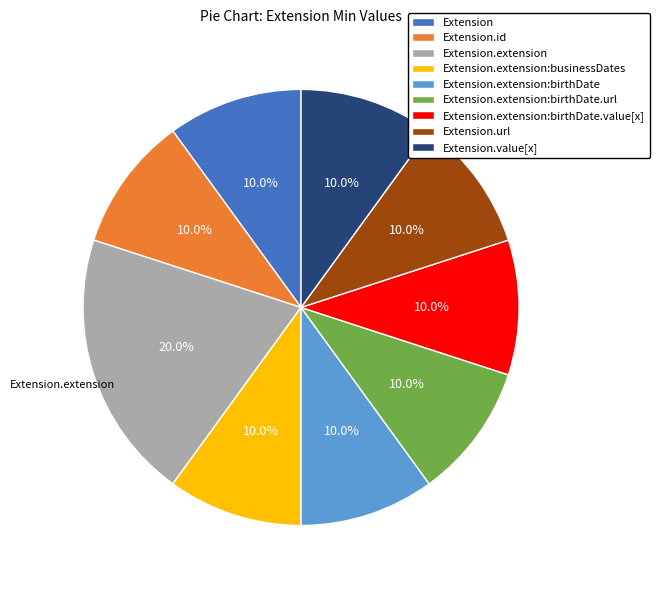

Count the number of slices in the pie.

9